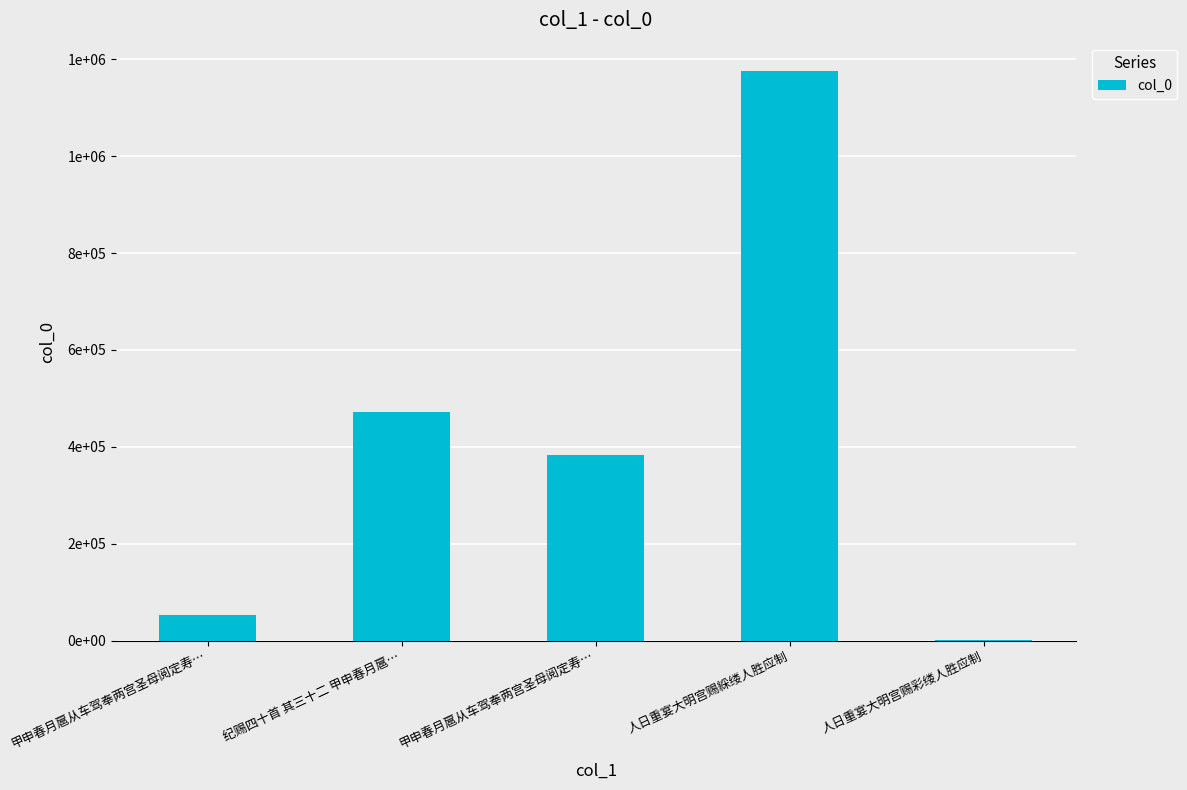

What is the change in value from 人日重宴大明宫赐綵缕人胜应制 to 人日重宴大明宫赐彩缕人胜应制?

-1173171